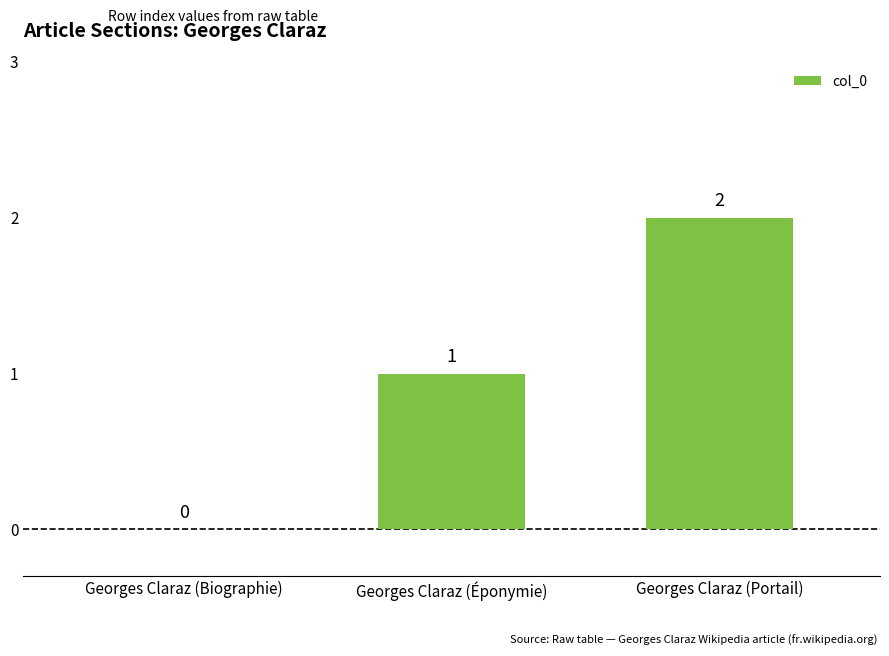

How many distinct data groups are displayed?

1